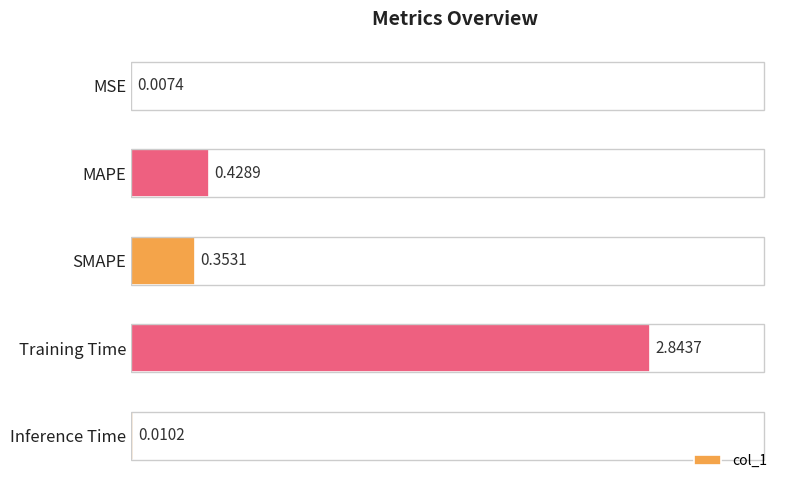

Where is the data nearest to the value 1?

MAPE